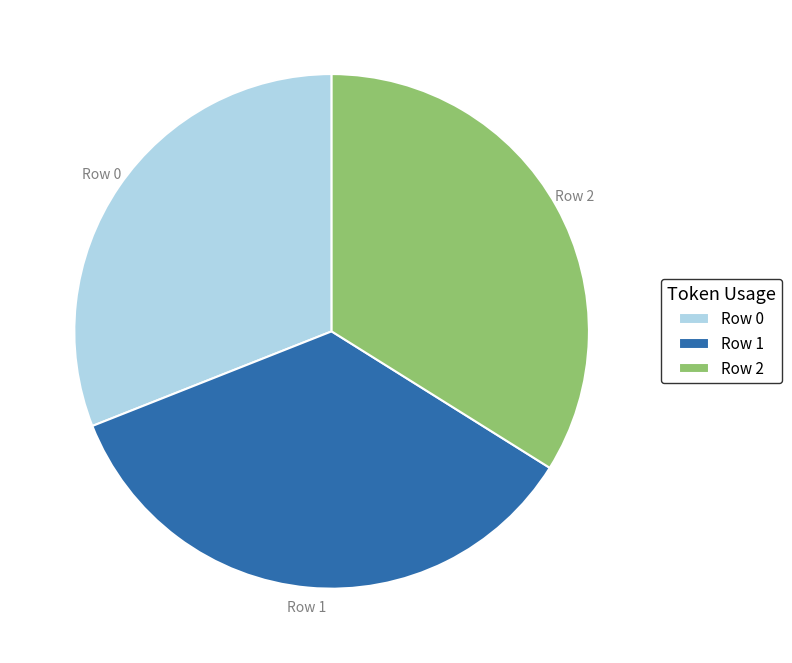

Is the sum of Row 2 and Row 1 greater than half?

Yes